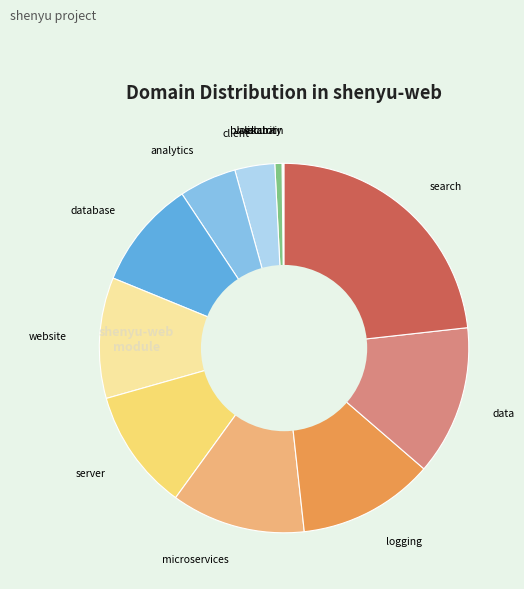

Does validator represent more than half of the total?

No